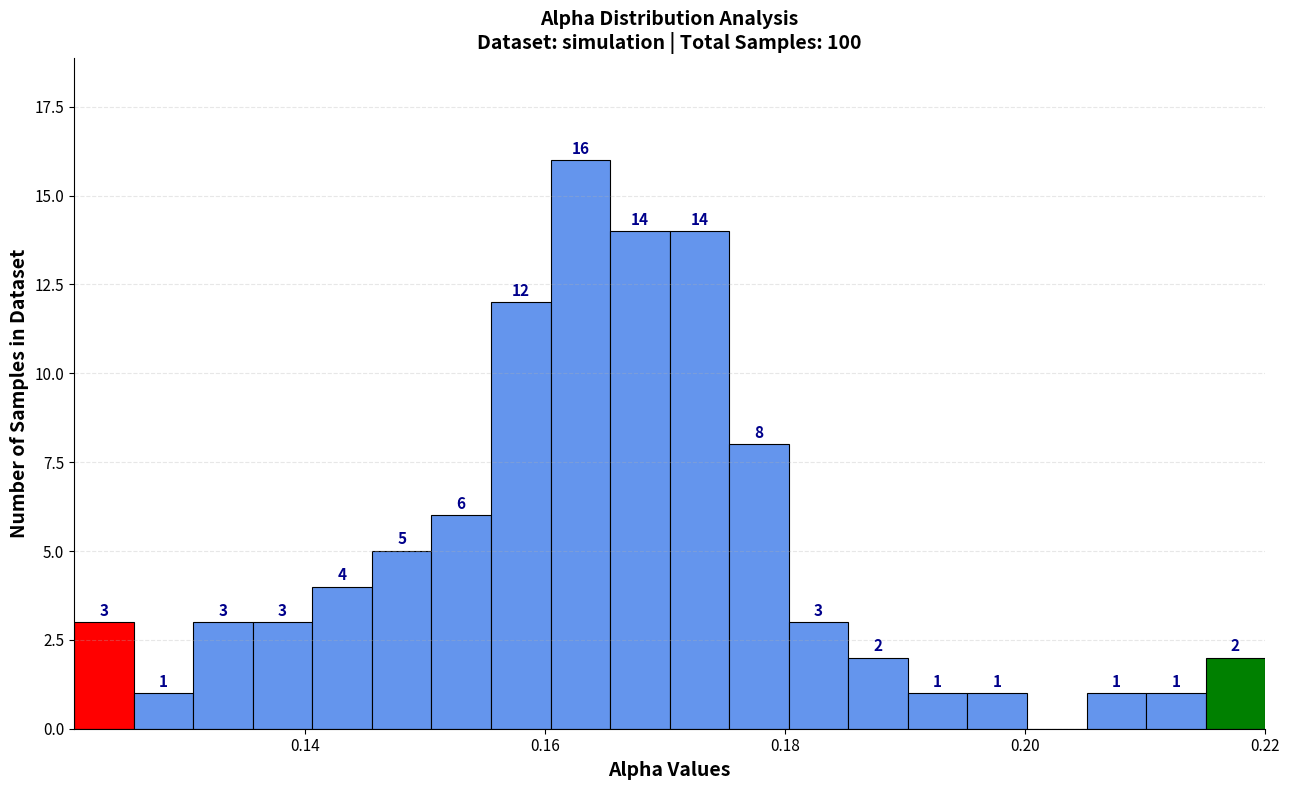

Around what value on the x-axis is the tallest bar? Give the approximate position of its centre, as read against the axis.

0.162